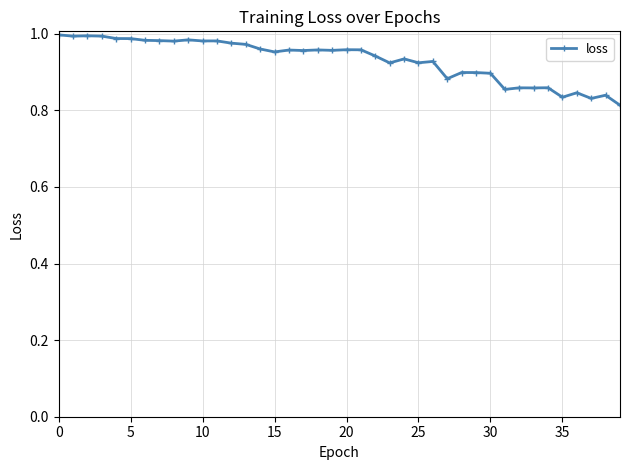

True or false: there are more than 2 points higher than both neighbors.

True